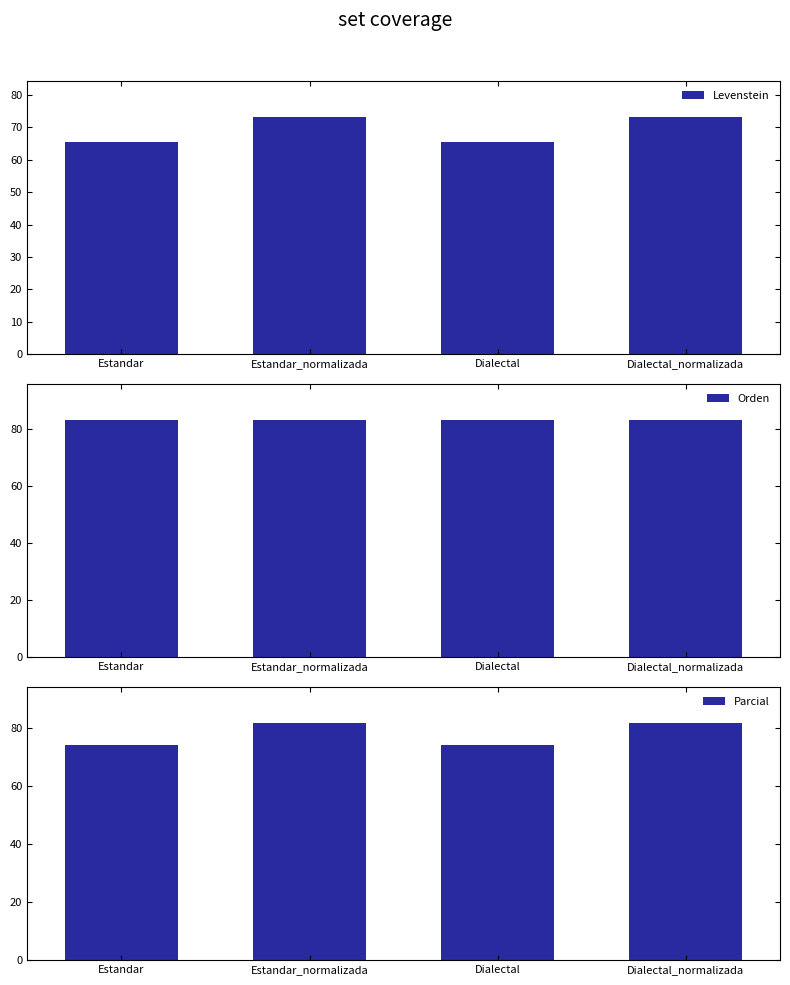

What is the total value across all series at Dialectal_normalizada?

238.7